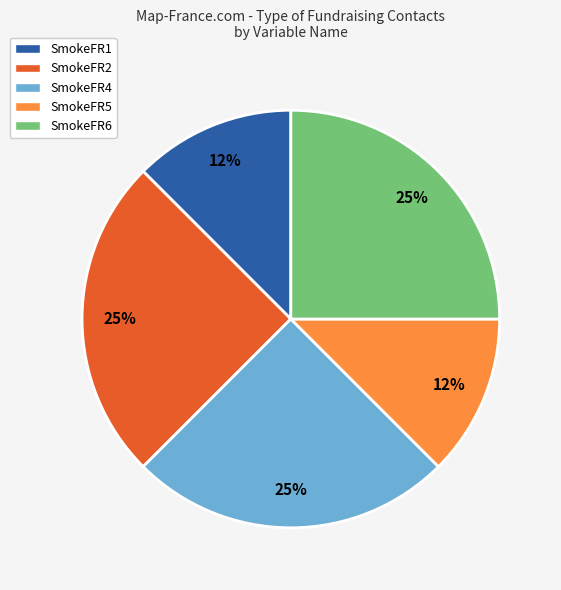

Is the sum of SmokeFR2 and SmokeFR1 greater than half?

No